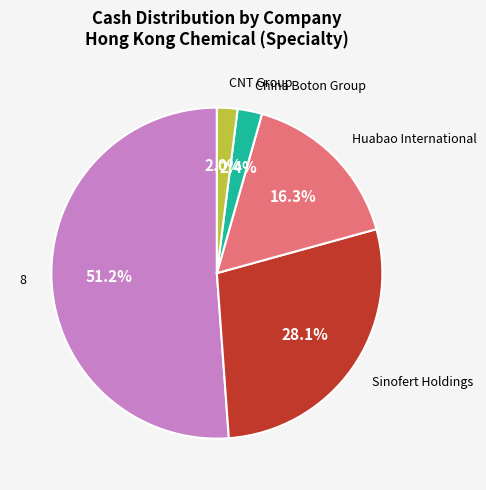

Does any single category account for the majority?

Yes